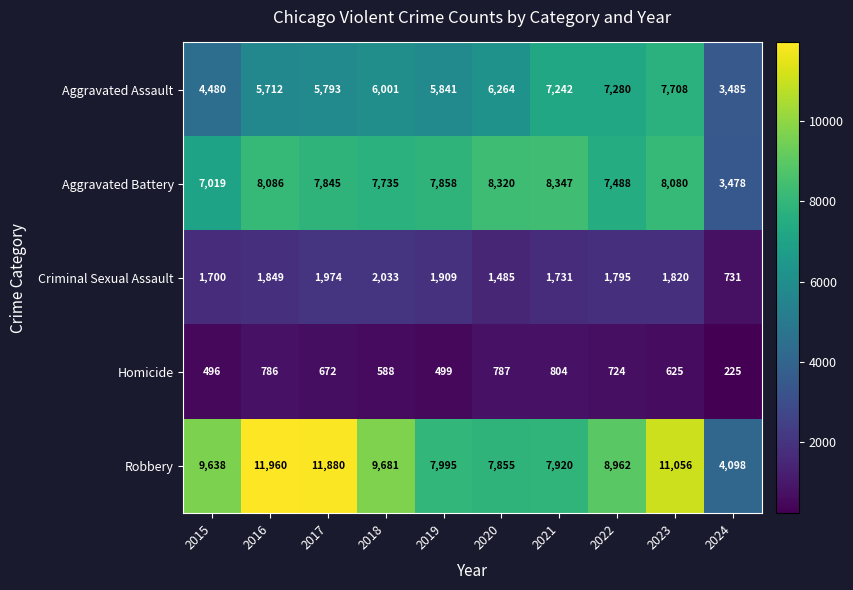

Is it true that Aggravated Battery equals 3478 at 2024?

True